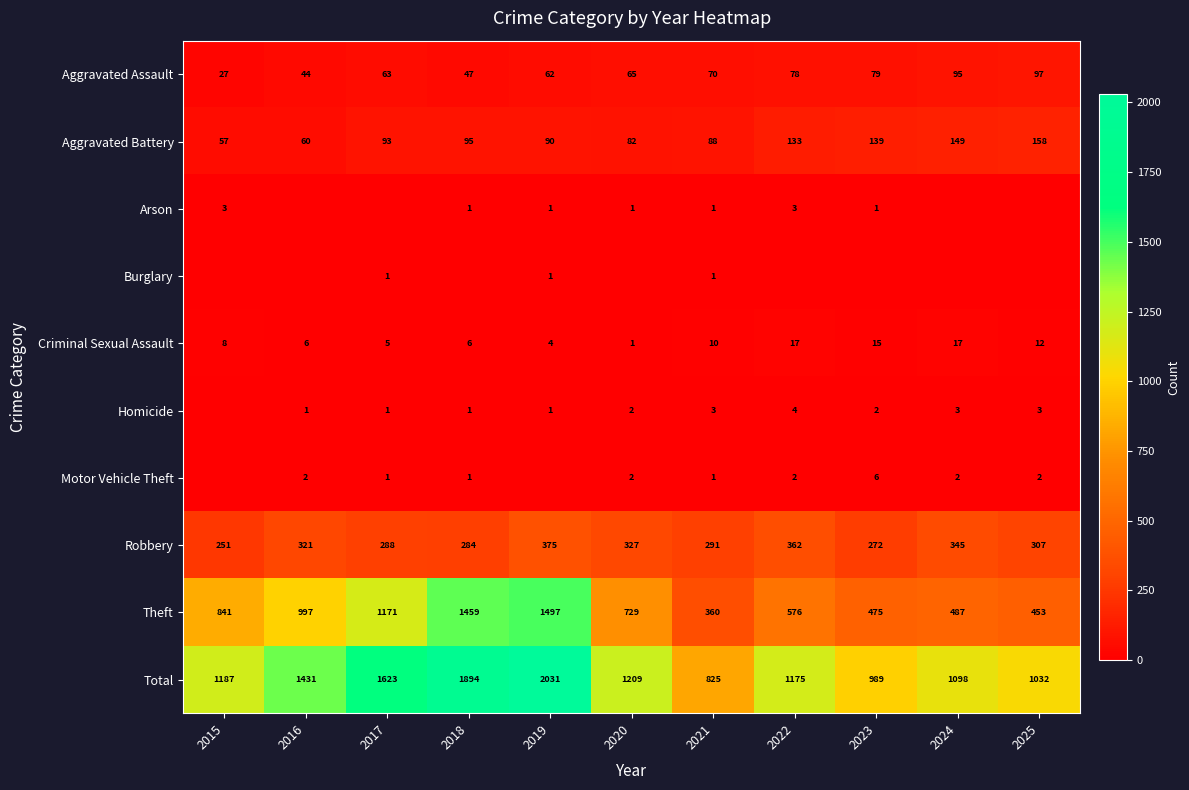

What is the difference between the Aggravated Assault values at 2024 and 2021?

25